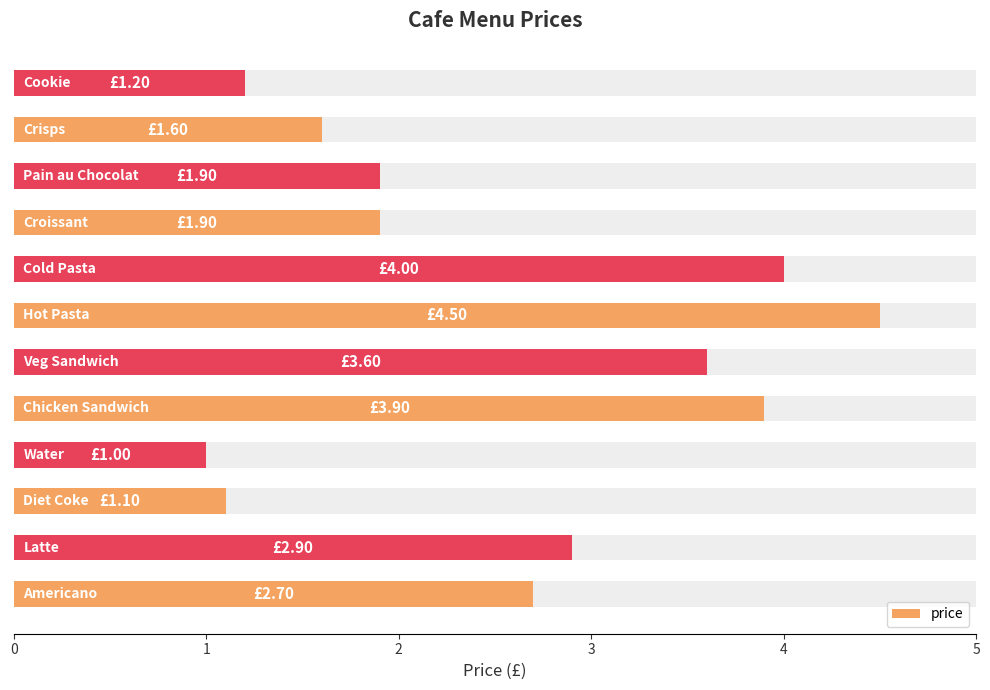

Reading left to right, extract all data points from this chart.

2.7	2.9	1.1	1.0	3.9	3.6	4.5	4.0	1.9	1.9	1.6	1.2